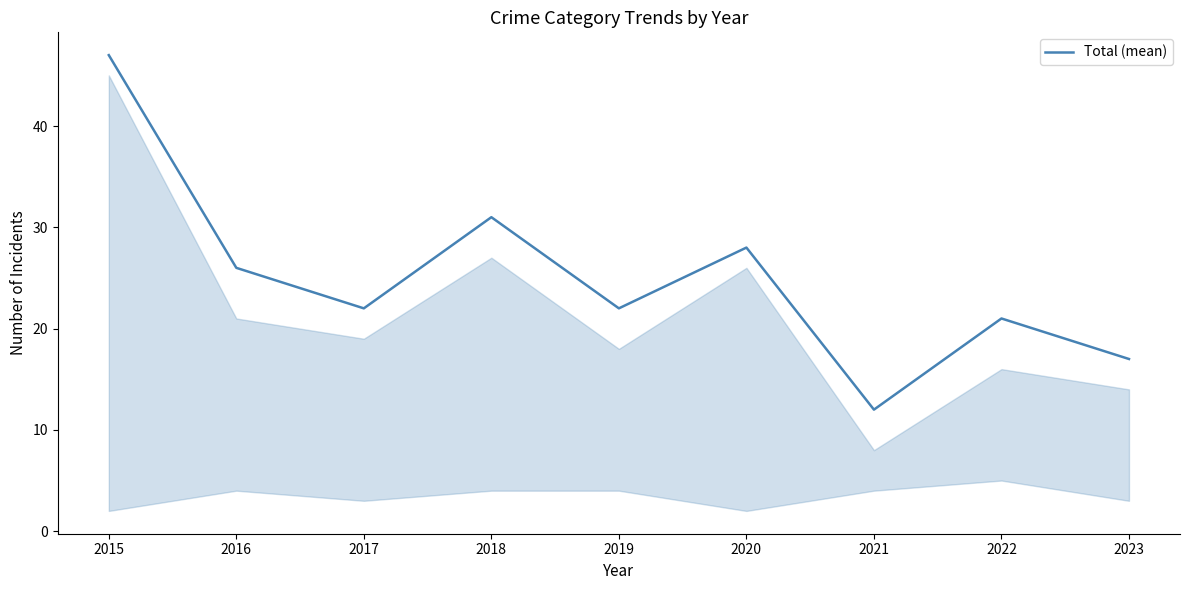

How many series are shown in this chart?

1